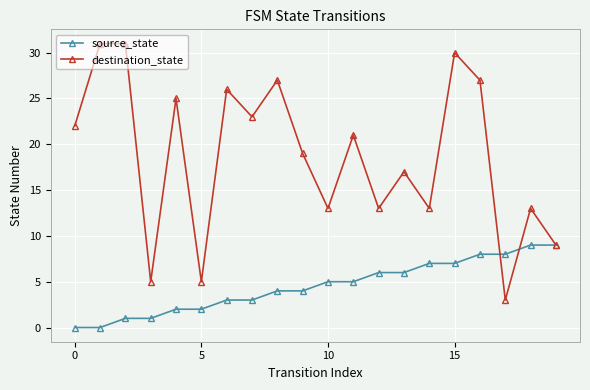

What is the value of the source_state point at the 10th from the left?

4